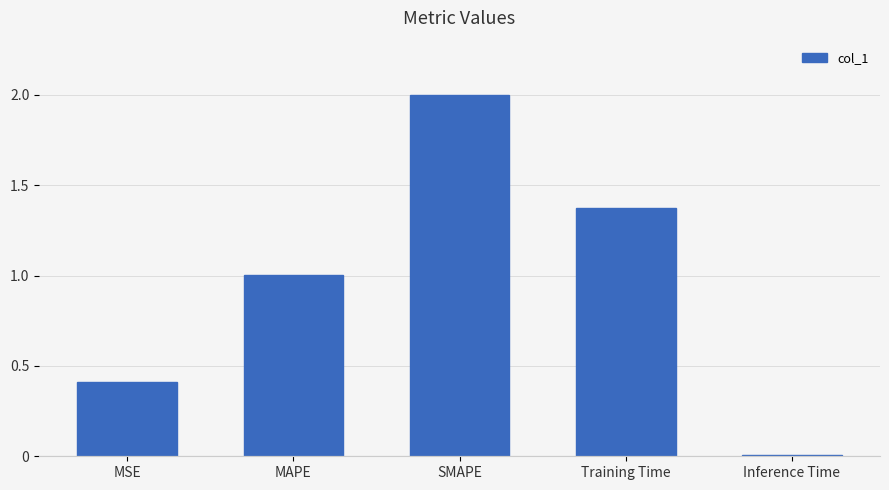

What is the label of the 5th bar from the right?

MSE